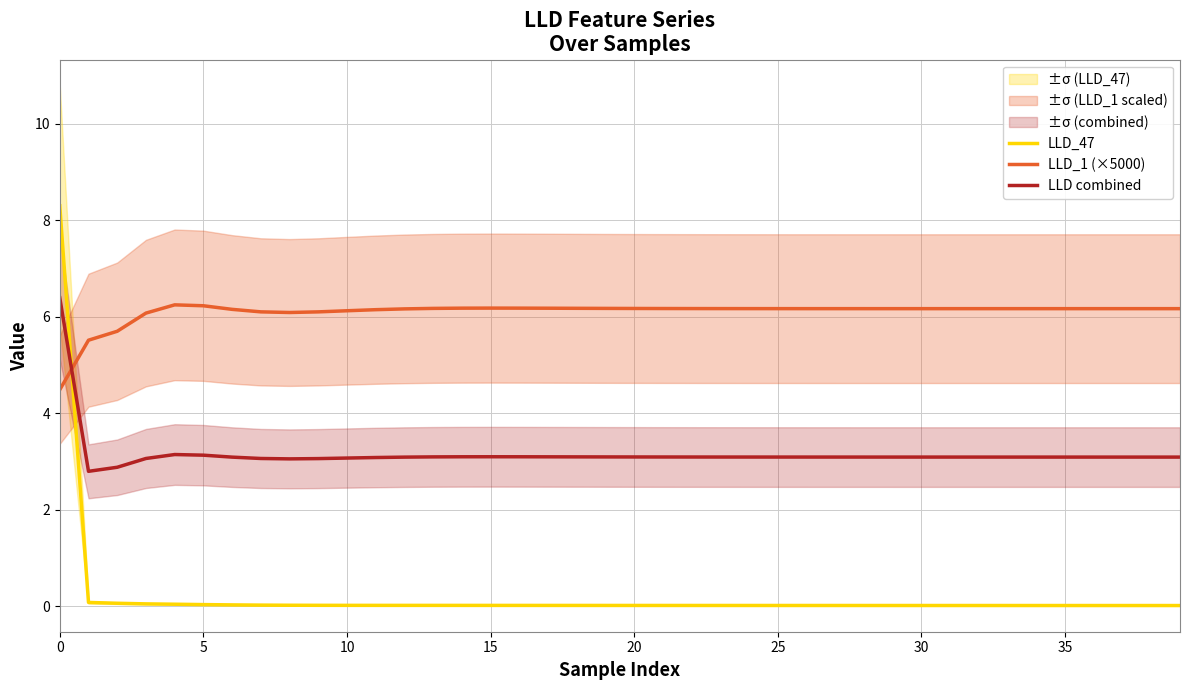

Between 29 and 31, which is larger?

29